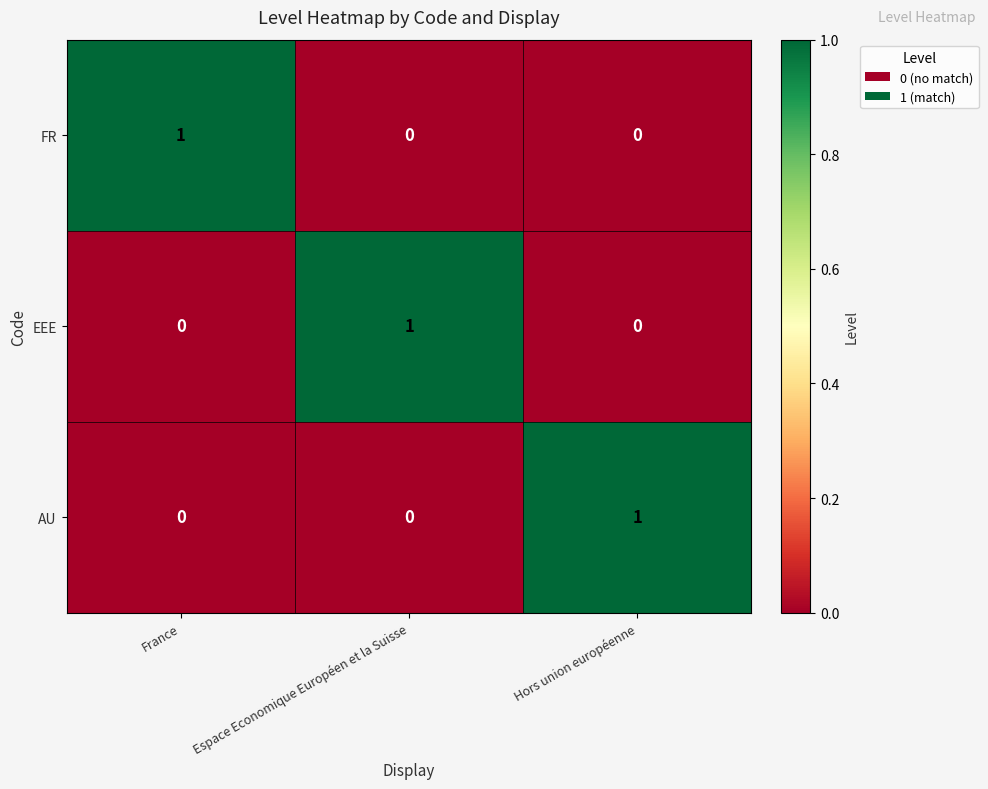

Count the number of categories in the chart.

3